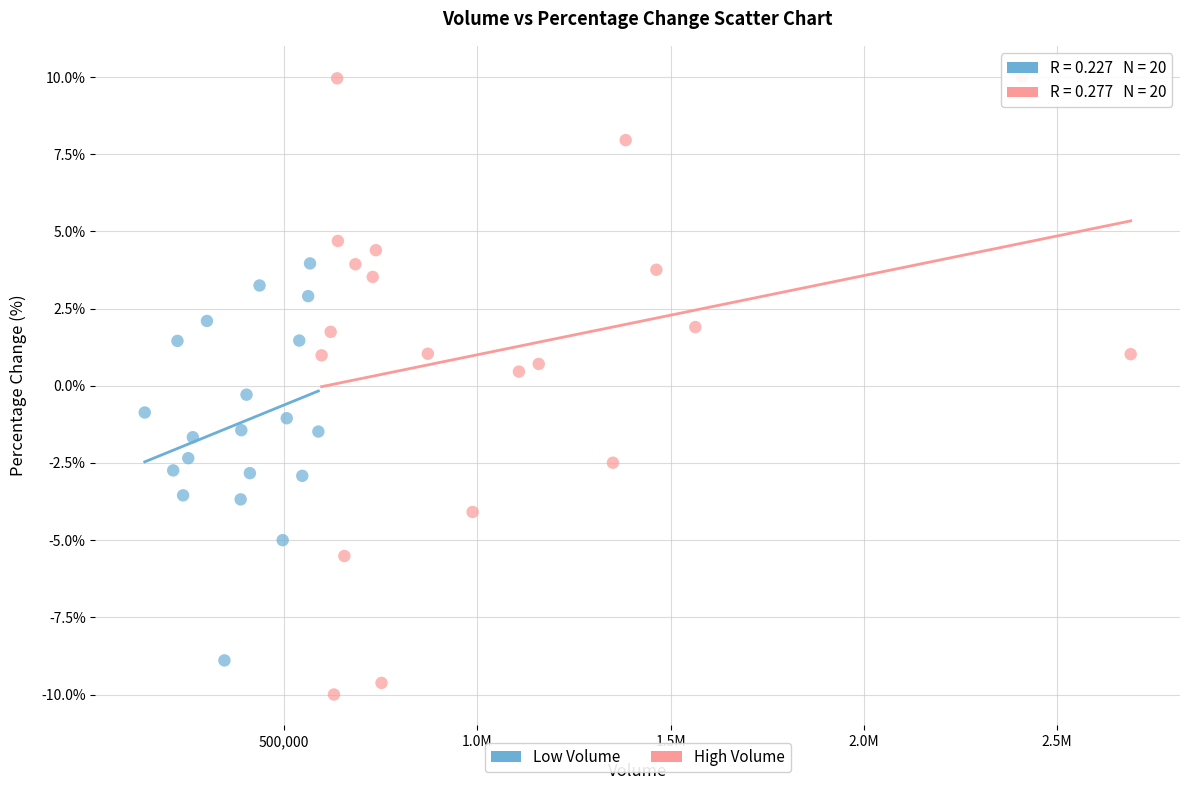

Which series has the widest spread of Y values?

High Volume